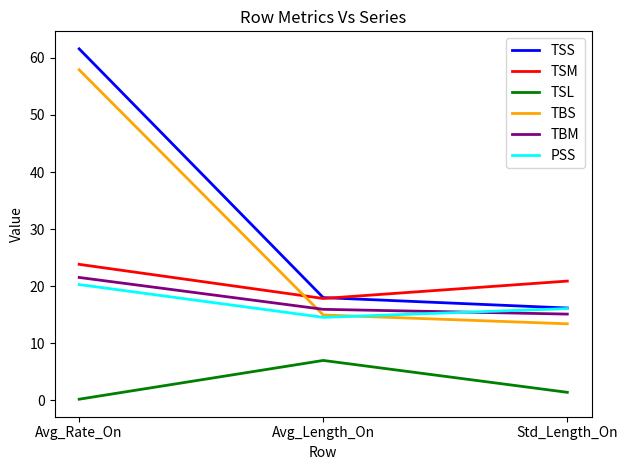

Reading left to right, what are all the values shown in this chart?

TSS: 61.6	18.0	16.2
TSM: 23.8	17.9	20.9
TSL: 0.2	7.0	1.4
TBS: 57.9	15.0	13.4
TBM: 21.5	16.0	15.1
PSS: 20.3	14.5	16.1